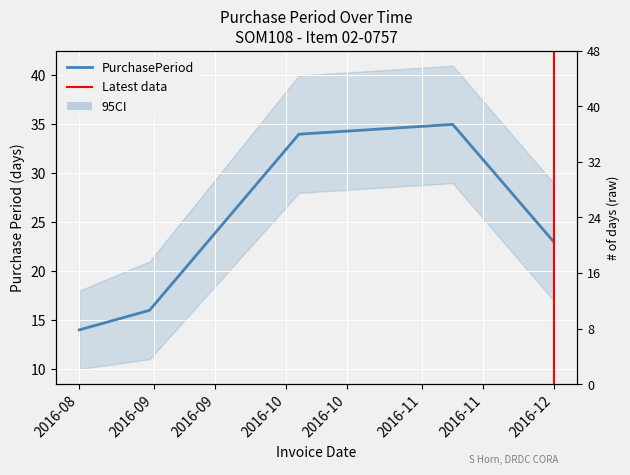

Reading right to left, what are all the values shown in this chart?

23	35	34	16	14